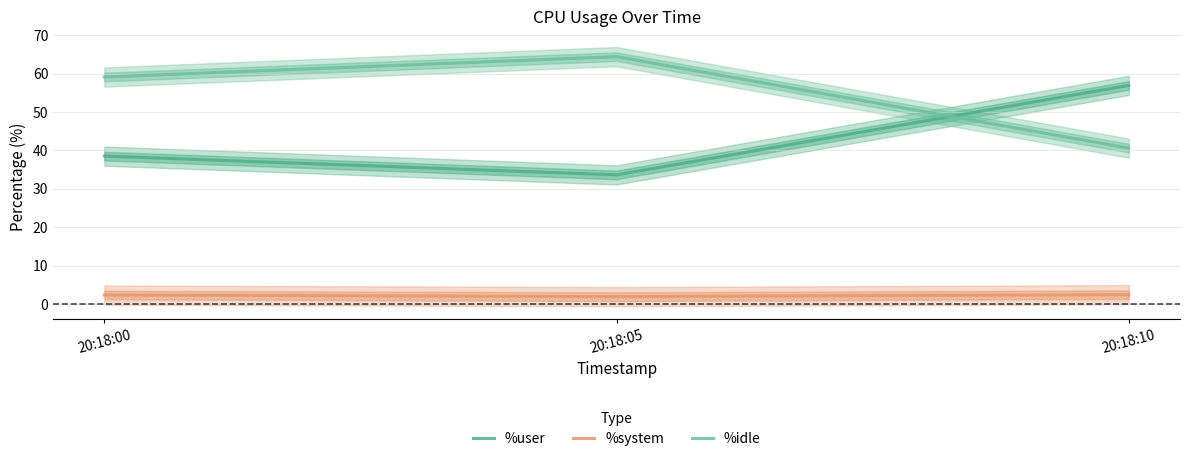

Is this an area chart (filled region under the line)?

No